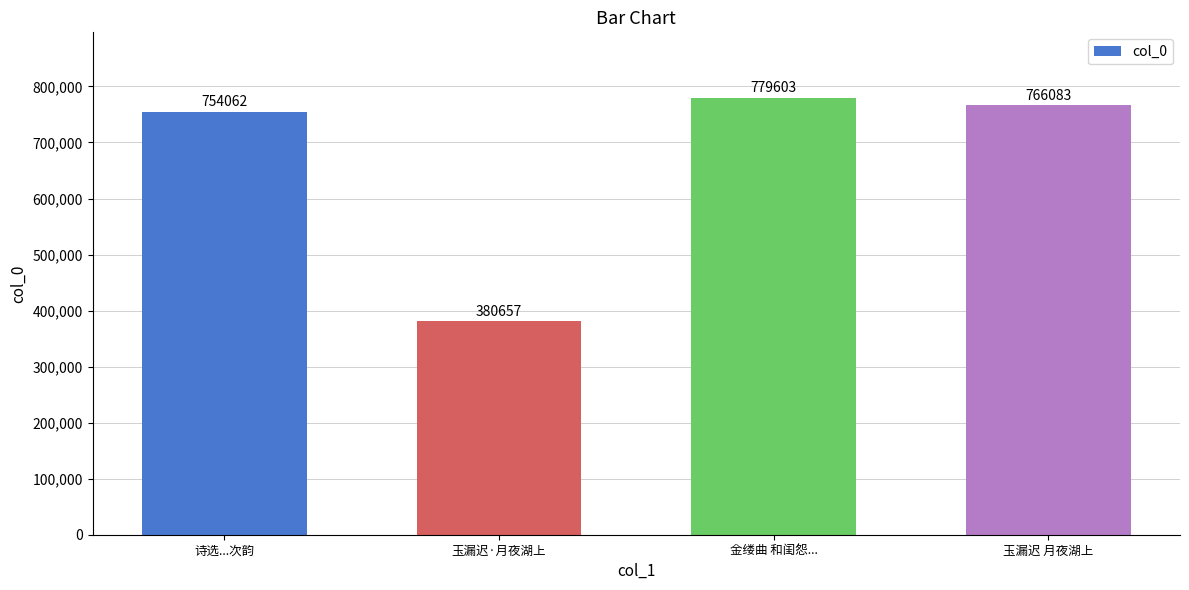

What is the ratio of the value at 诗选...次韵 to the value at 金缕曲 和闺怨...?

1.0